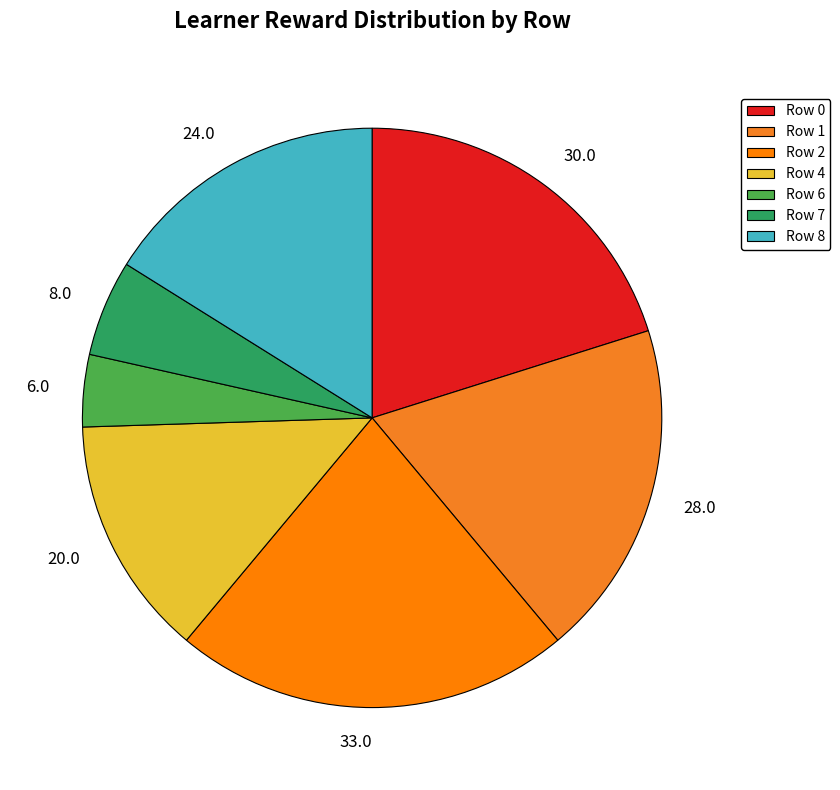

True or false: Row 2 accounts for 22% of the total.

True